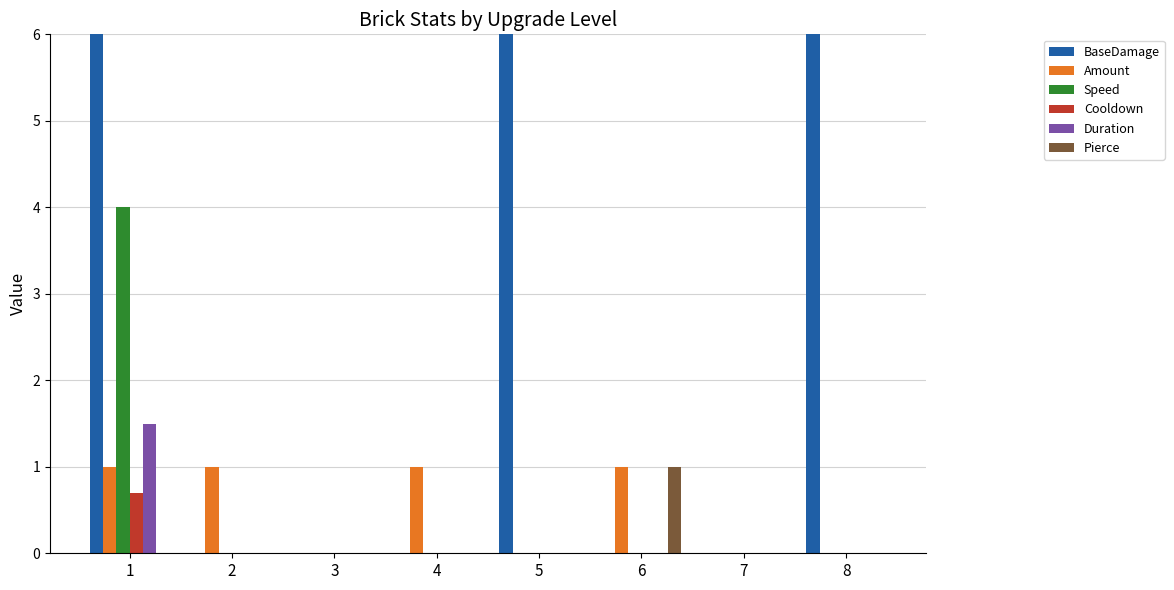

Reading right to left, transcribe all the data shown in this chart.

BaseDamage: 8=10.0	7=0.0	6=0.0	5=10.0	4=0.0	3=0.0	2=0.0	1=10.0
Amount: 8=0.0	7=0.0	6=1.0	5=0.0	4=1.0	3=0.0	2=1.0	1=1.0
Speed: 8=0.0	7=0.0	6=0.0	5=0.0	4=0.0	3=0.0	2=0.0	1=4.0
Cooldown: 8=0.0	7=0.0	6=0.0	5=0.0	4=0.0	3=0.0	2=0.0	1=0.7
Duration: 8=0.0	7=0.0	6=0.0	5=0.0	4=0.0	3=0.0	2=0.0	1=1.5
Pierce: 8=0.0	7=0.0	6=1.0	5=0.0	4=0.0	3=0.0	2=0.0	1=0.0